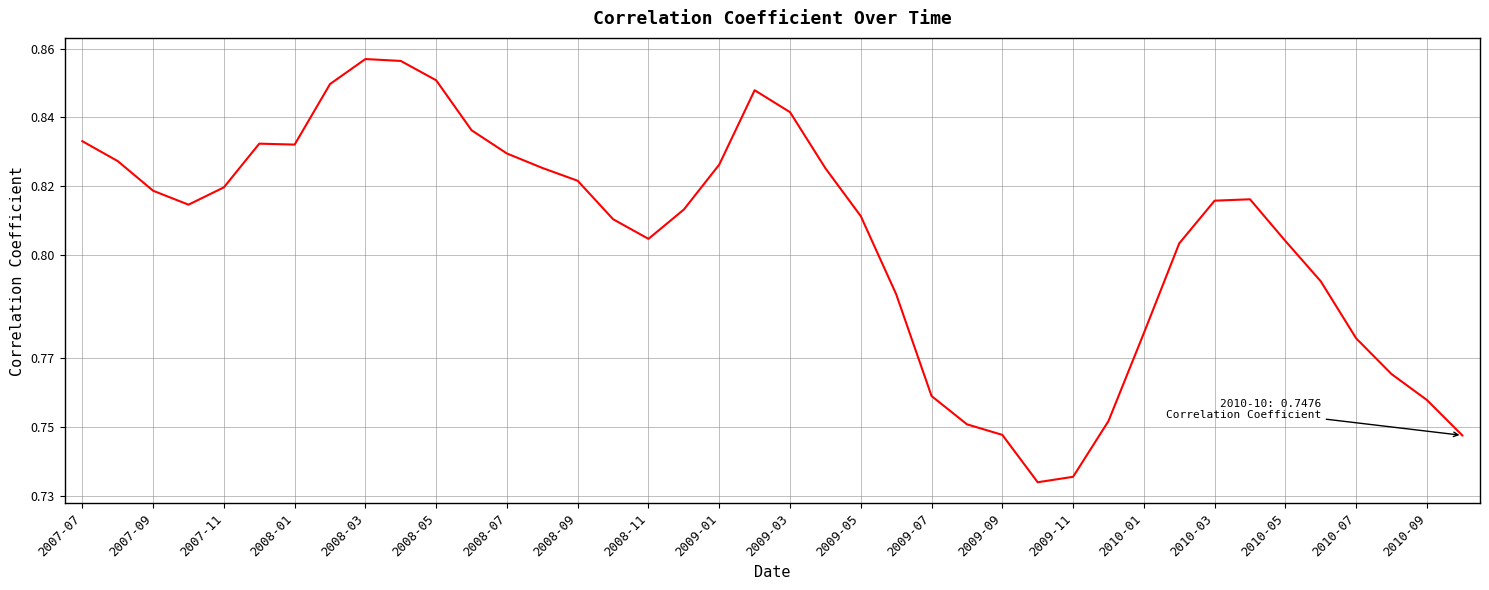

Is this an area chart (filled region under the line)?

No